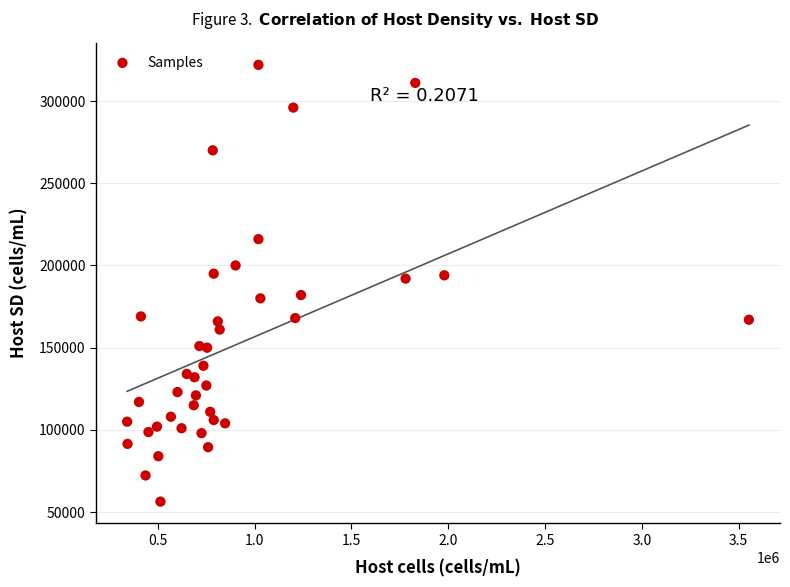

What is the range of X values (max minus min)?

3211000